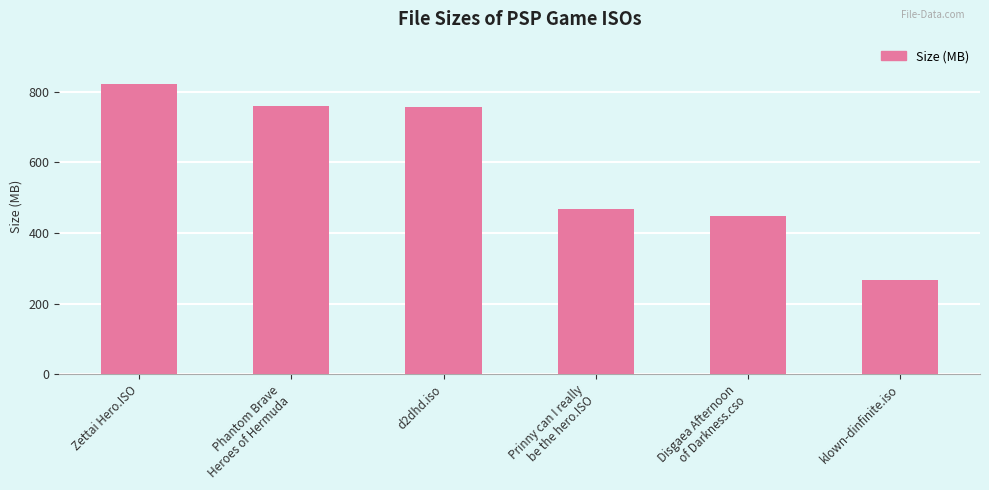

What is the maximum value shown in the chart?

823.3